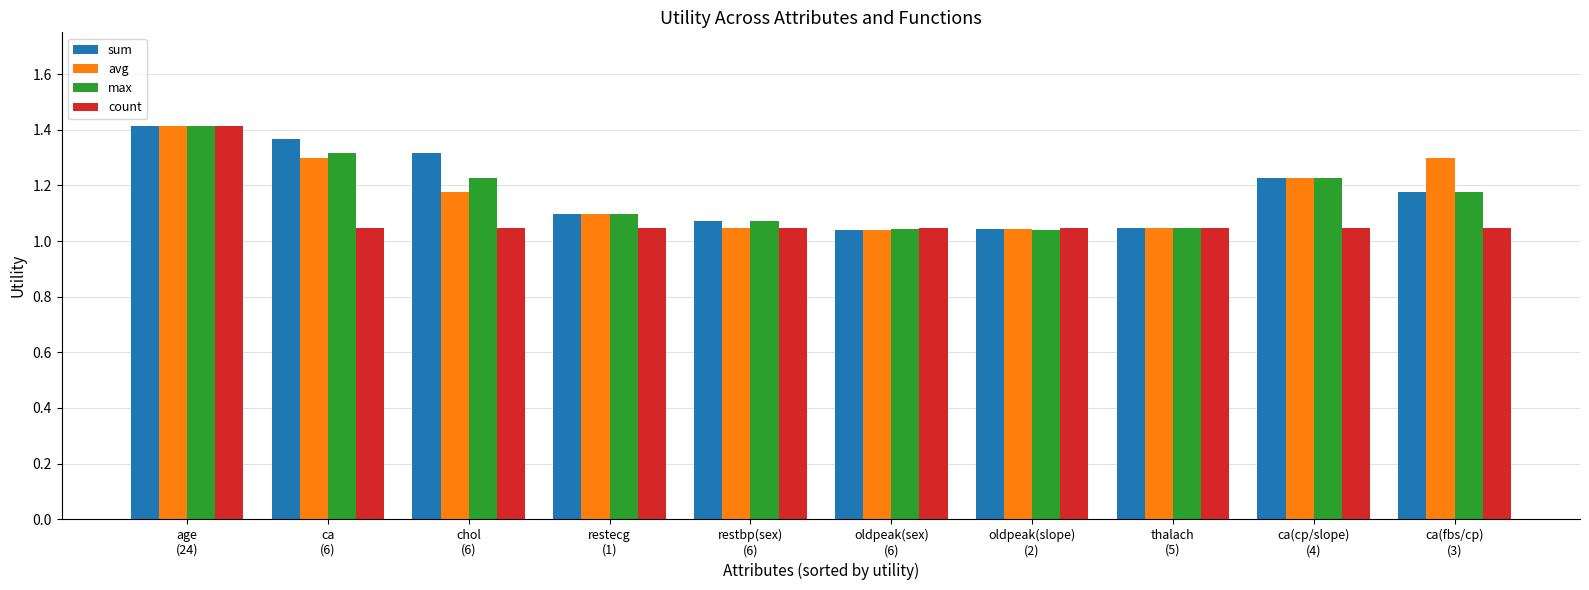

At how many categories does at least one series exceed 1?

10